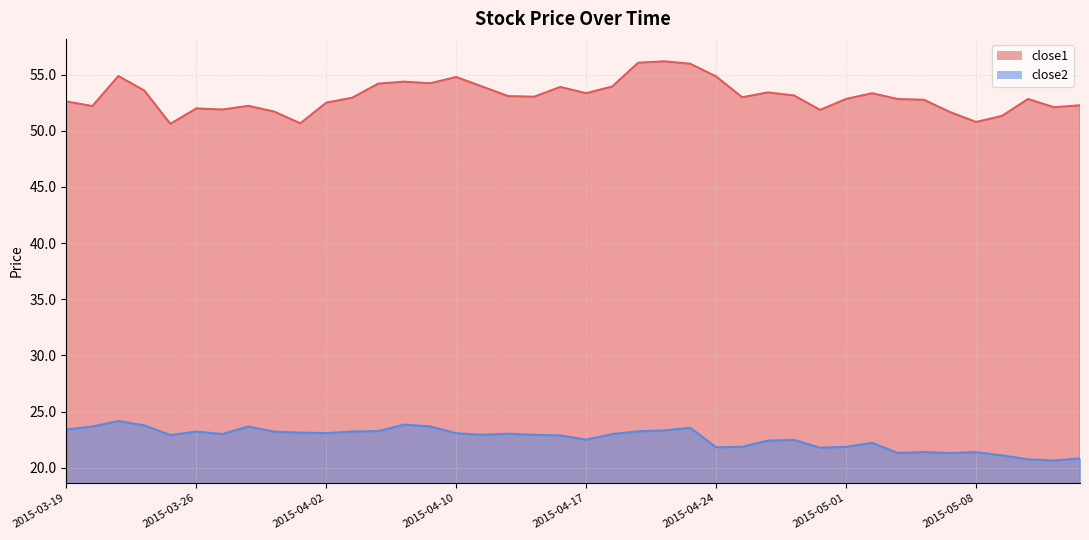

At which label is close1 closest to 53?

2015-04-27